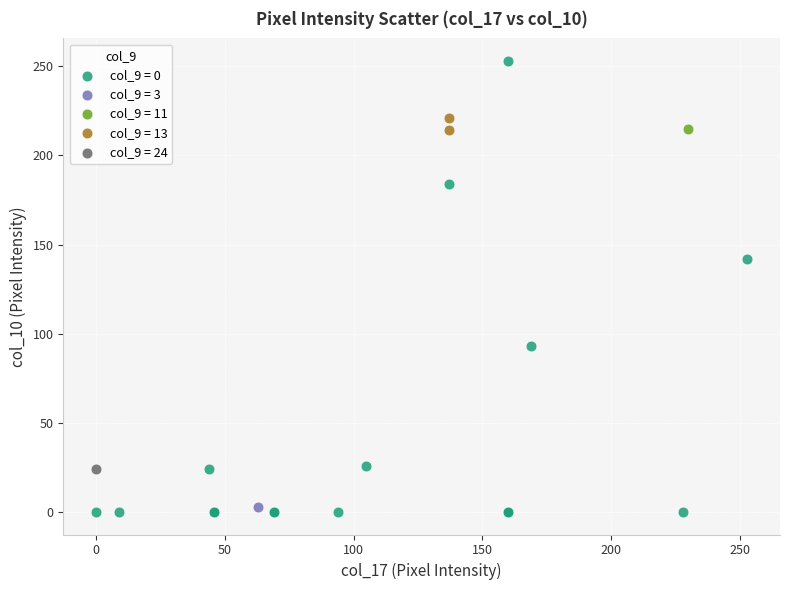

What are all the series names shown in the legend?

col_9 = 0, col_9 = 3, col_9 = 11, col_9 = 13, col_9 = 24